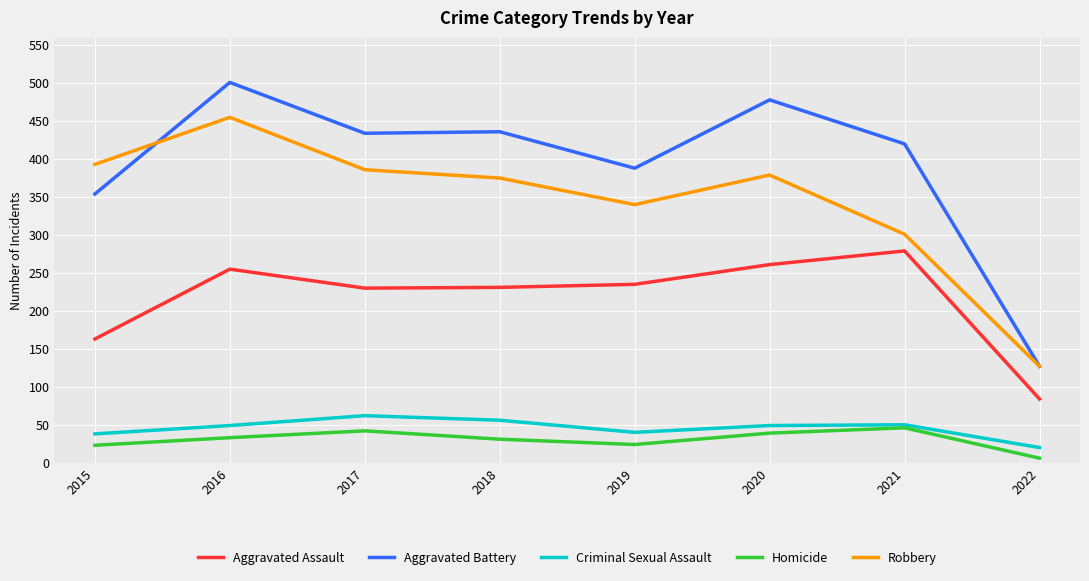

True or false: Aggravated Battery and Criminal Sexual Assault intersect in this chart.

False